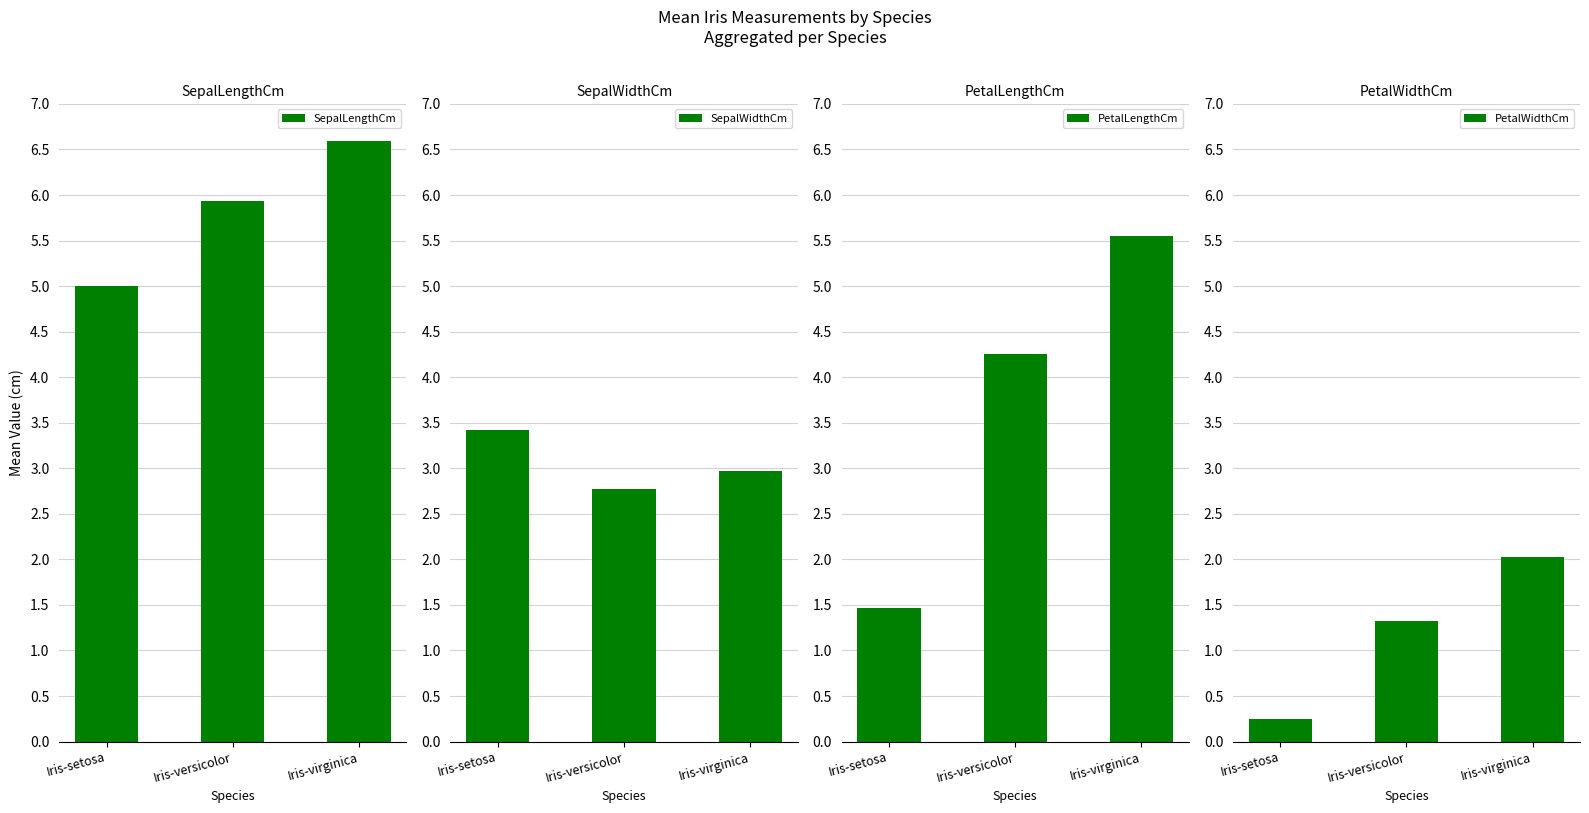

What is the difference between the highest and lowest values at Iris-virginica?

4.6